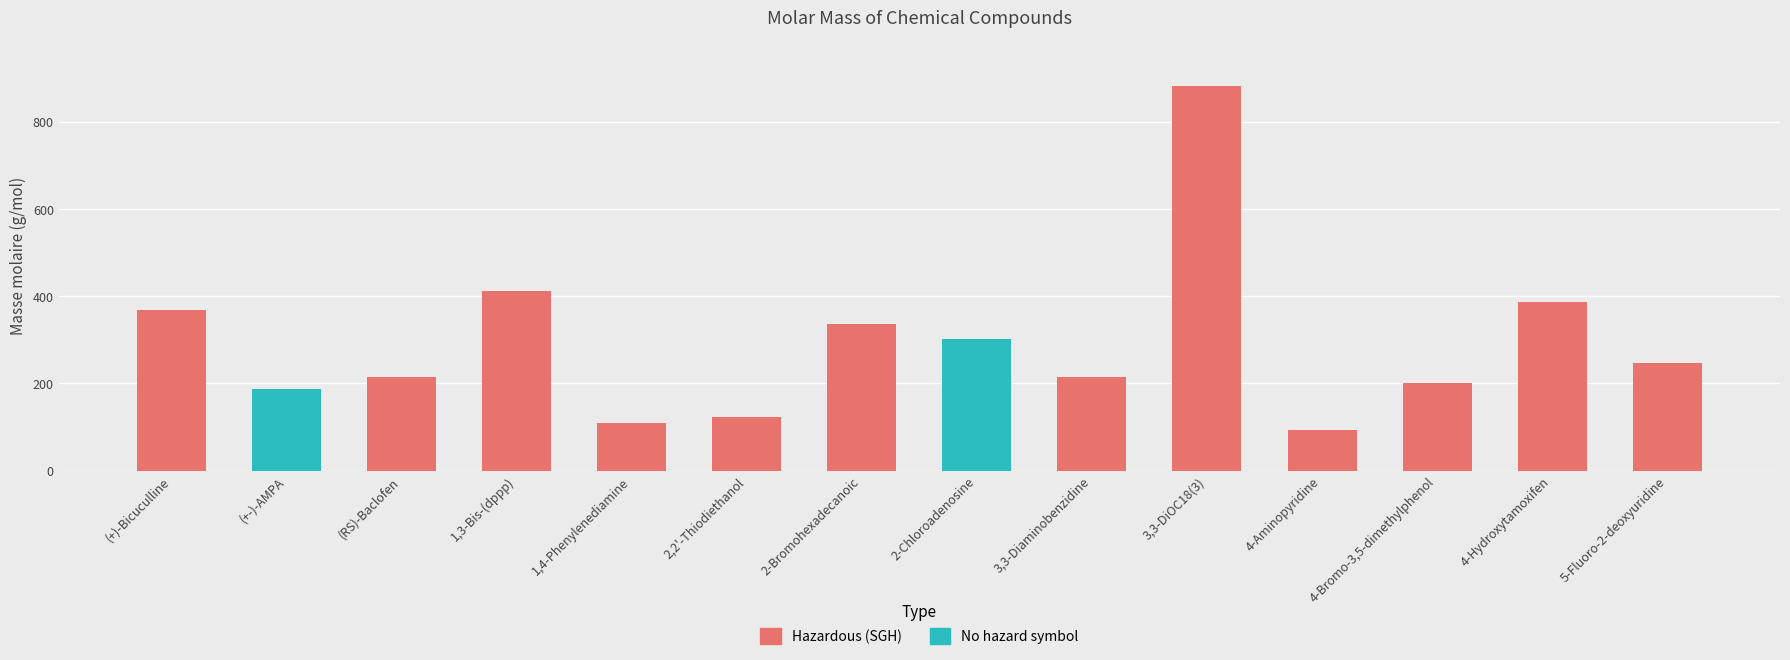

Are the bars grouped side by side (vs. stacked)?

No